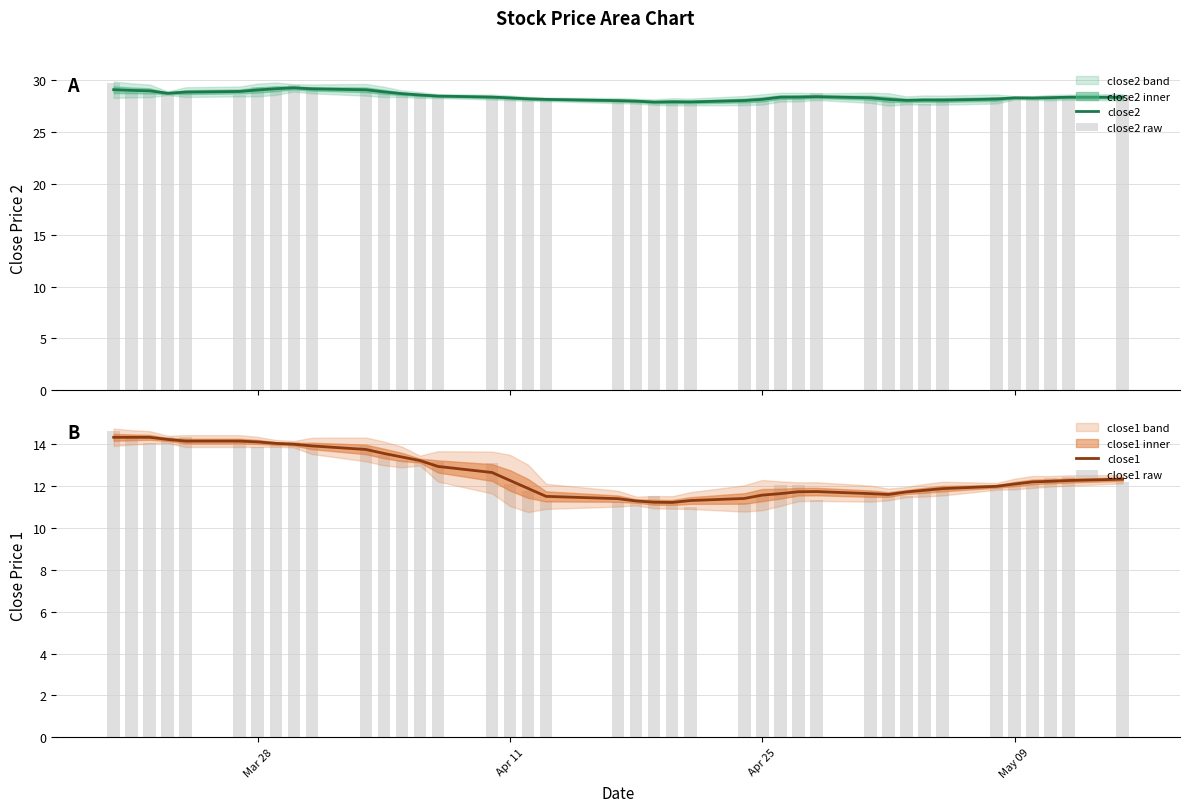

What is the greatest value displayed?

29.7